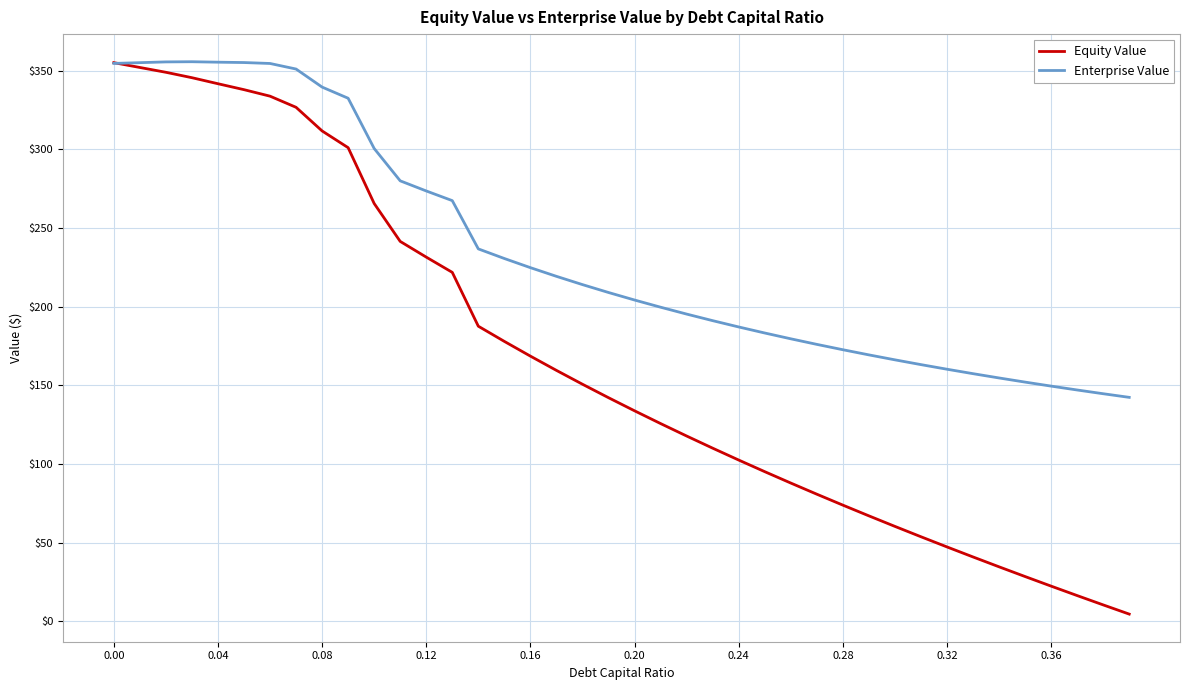

Which series has the widest spread of values?

Equity Value